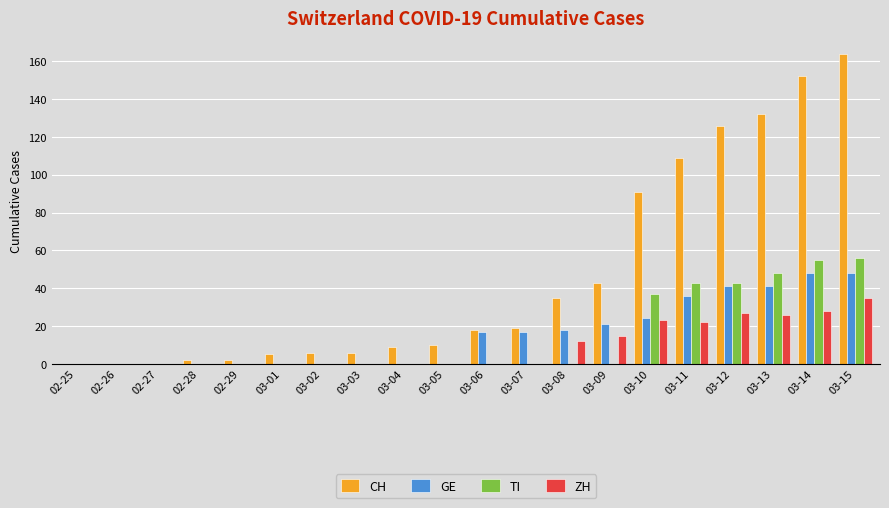

Is the value of TI at 03-09 greater than the value of GE at 03-10?

No